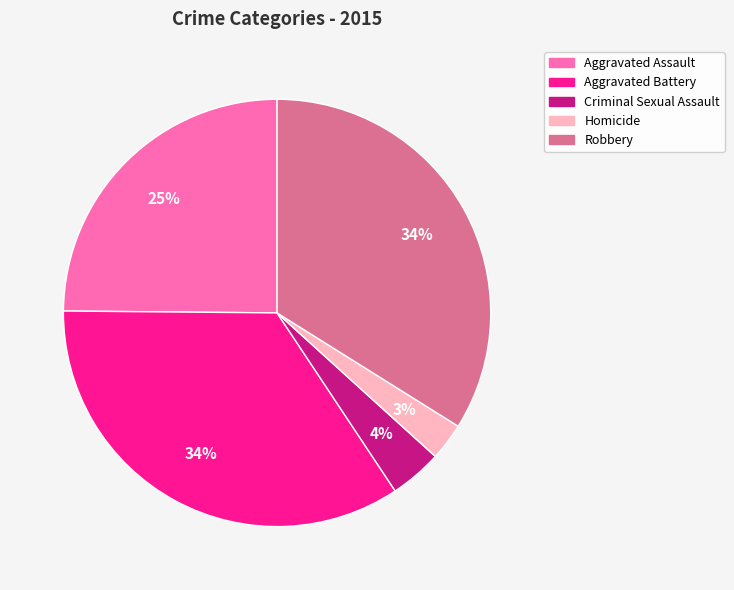

Is Homicide the majority of the pie?

No